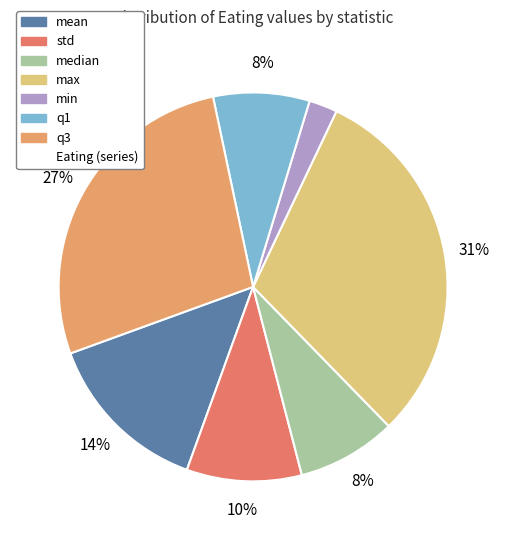

Count the number of slices in the pie.

7